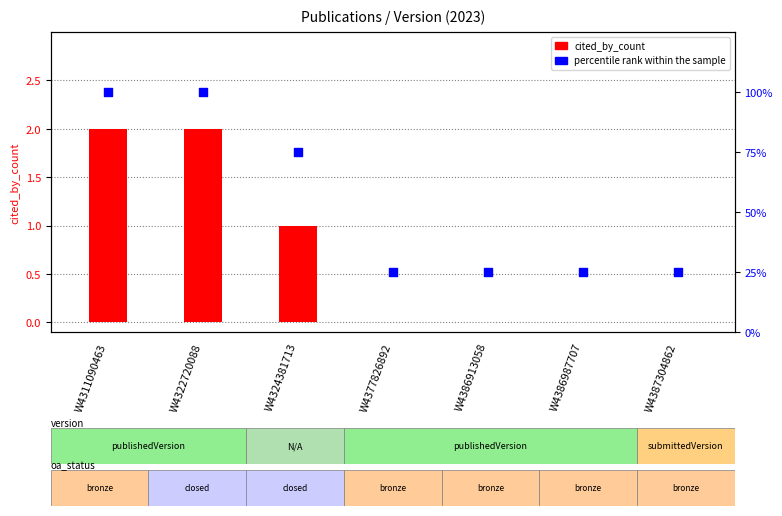

What are all the series names shown in the legend?

cited_by_count, percentile rank within the sample